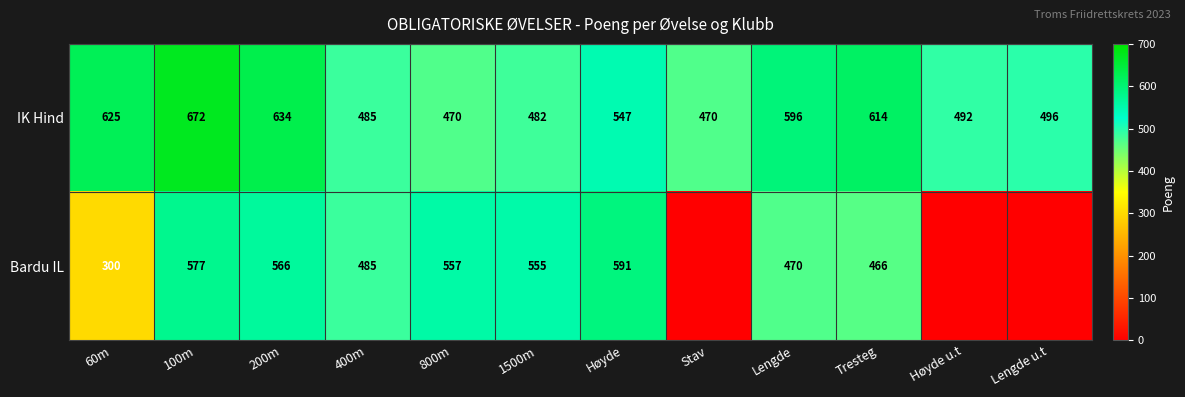

What is the difference between the IK Hind values at Tresteg and 1500m?

132